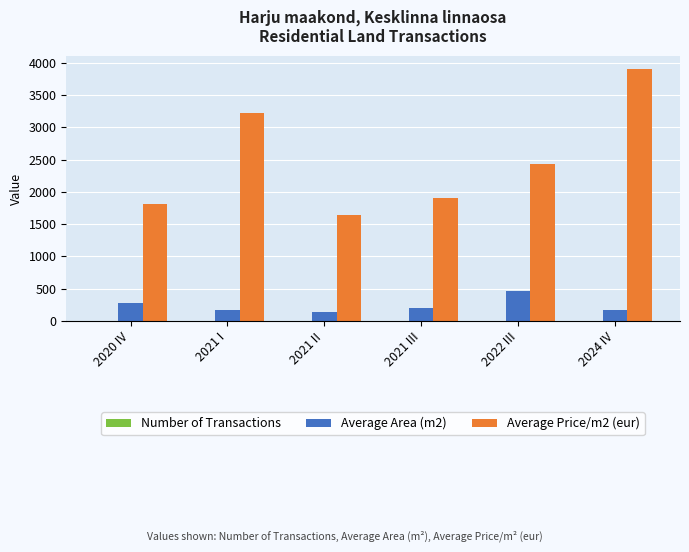

What is the maximum value shown in the chart?

3908.5